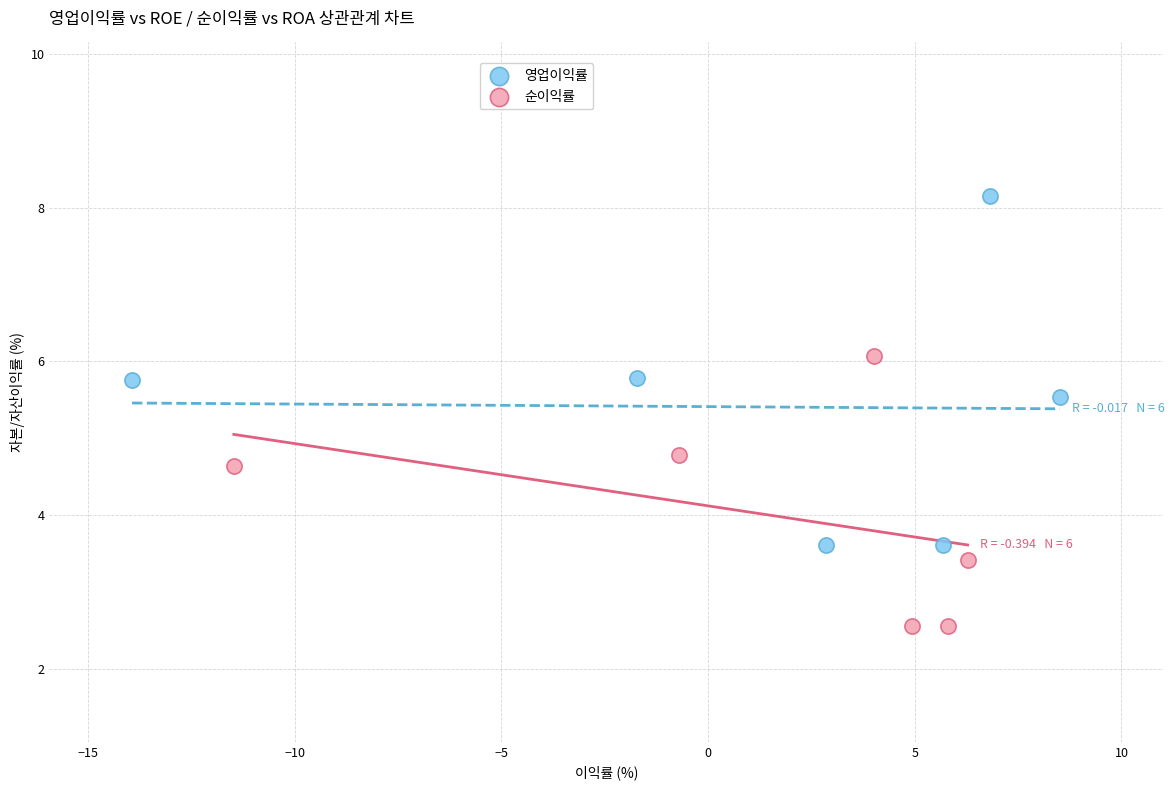

Which series reaches the minimum Y coordinate?

순이익률